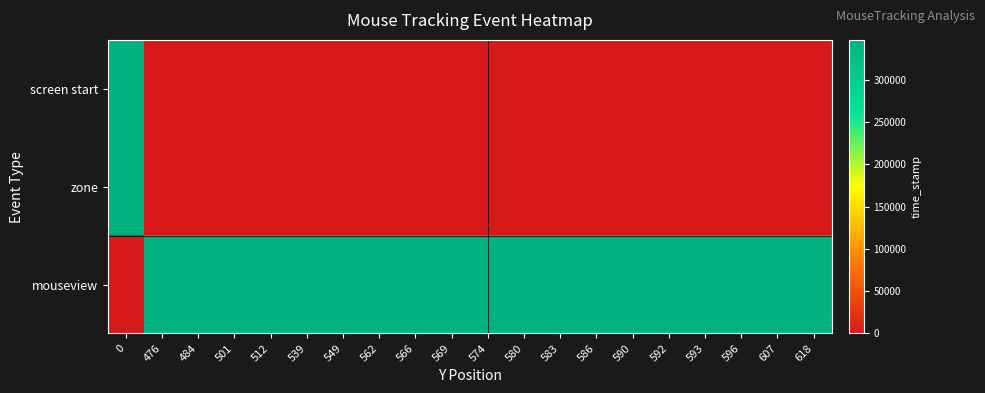

Reading left to right, list all the values displayed in this chart.

screen start: 0=346336.7	476=0.0	484=0.0	501=0.0	512=0.0	539=0.0	549=0.0	562=0.0	566=0.0	569=0.0	574=0.0	580=0.0	583=0.0	586=0.0	590=0.0	592=0.0	593=0.0	596=0.0	607=0.0	618=0.0
zone: 0=346336.7	476=0.0	484=0.0	501=0.0	512=0.0	539=0.0	549=0.0	562=0.0	566=0.0	569=0.0	574=0.0	580=0.0	583=0.0	586=0.0	590=0.0	592=0.0	593=0.0	596=0.0	607=0.0	618=0.0
mouseview: 0=0.0	476=346515.5	484=346932.0	501=346965.2	512=346982.0	539=347015.2	549=347031.9	562=347065.2	566=347081.9	569=347098.6	574=347131.9	580=347165.3	583=347181.8	586=347198.7	590=347232.0	592=347248.7	593=347265.5	596=347298.7	607=347331.9	618=347365.2